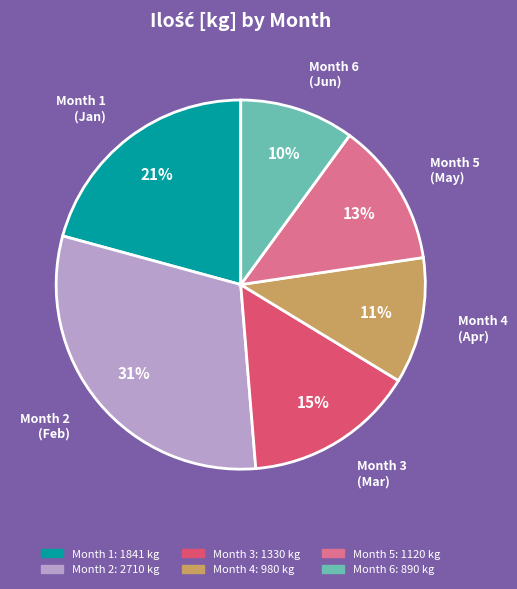

What is the largest slice in the pie chart?

Month 2 (Feb)